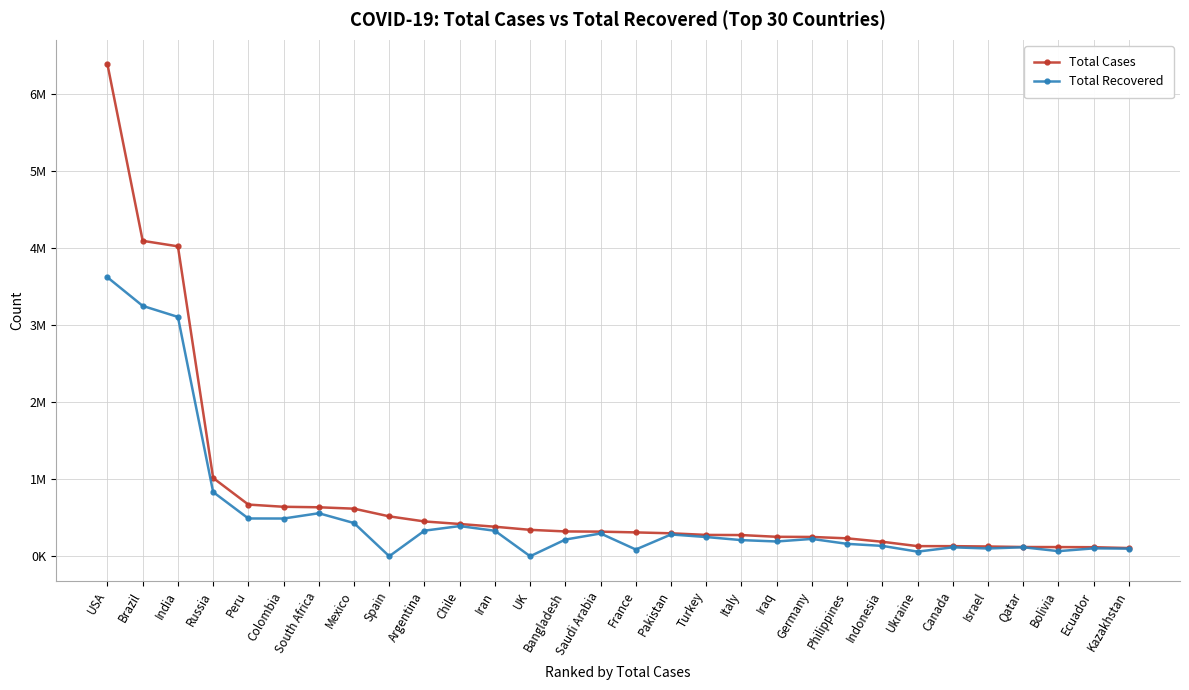

At which category is the sum across all series the highest?

USA